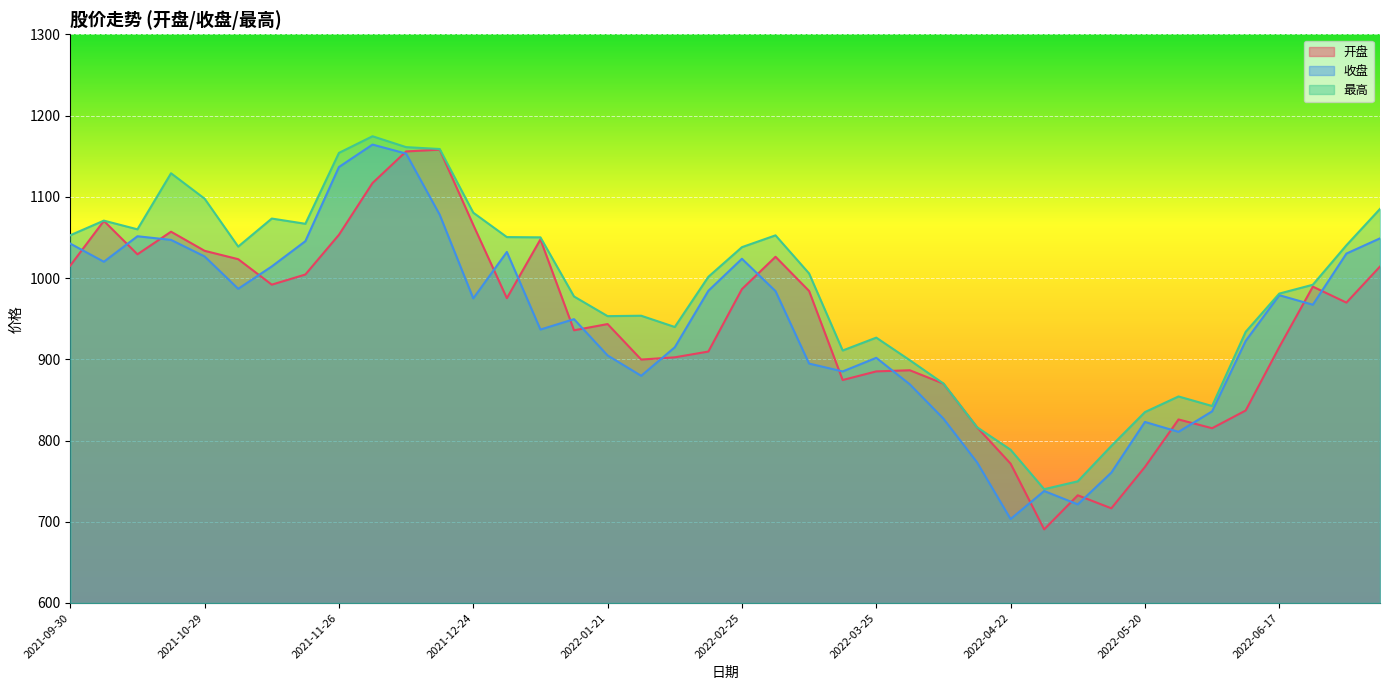

How many lines are shown in the chart?

3